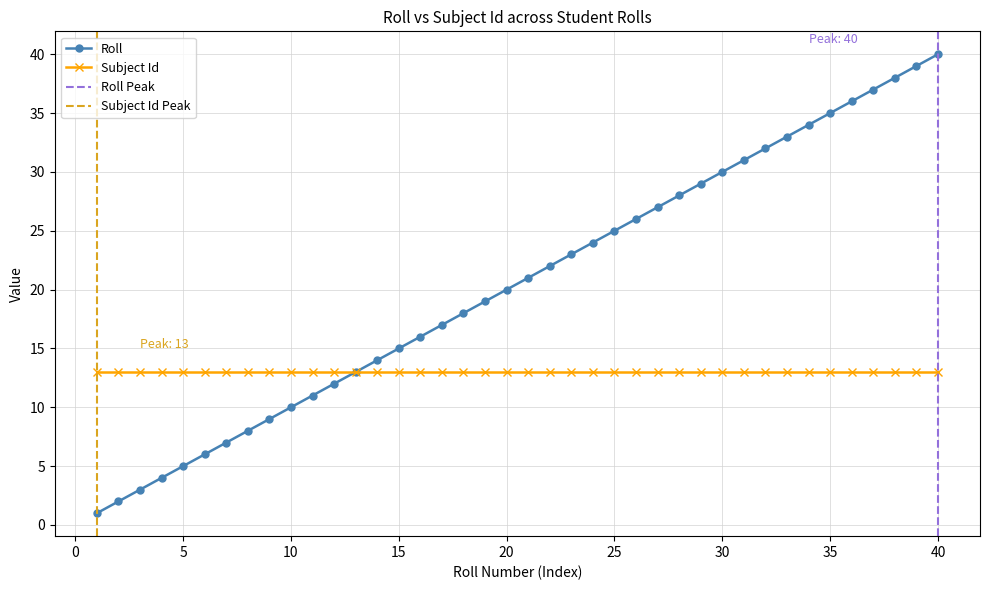

What is the maximum value shown in the chart?

40